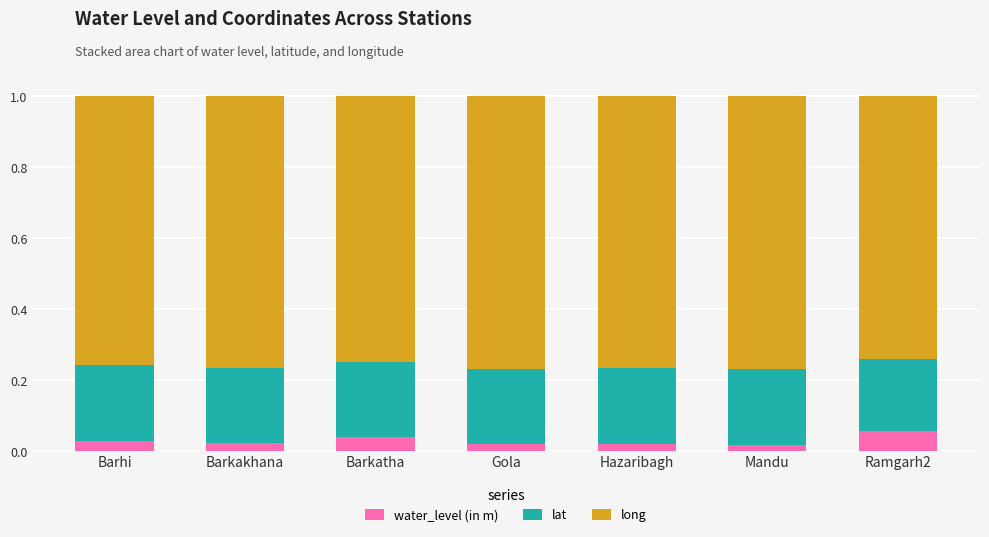

How many categories are shown in the chart?

7